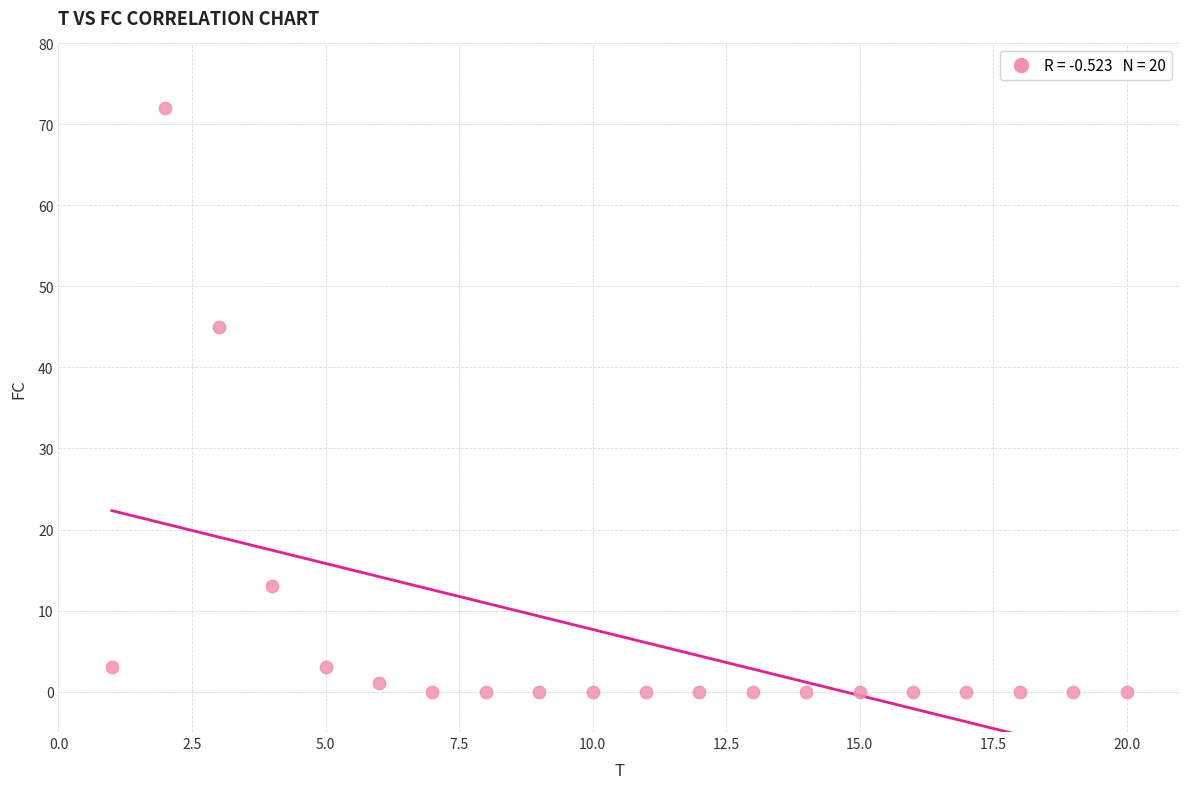

What is the range of Y values (max minus min)?

72